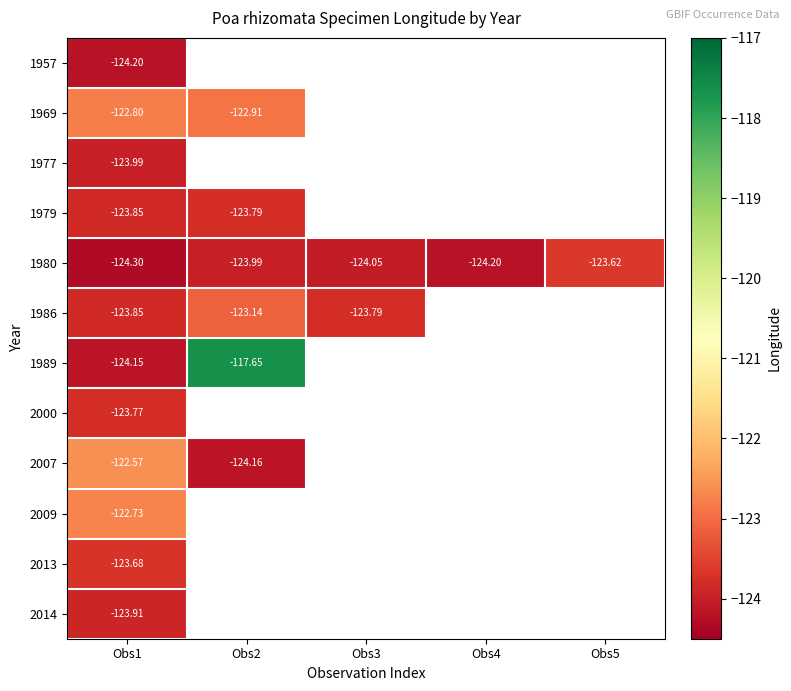

List the labels in order of 1957 value, smallest first.

Obs1, Obs2, Obs3, Obs4, Obs5